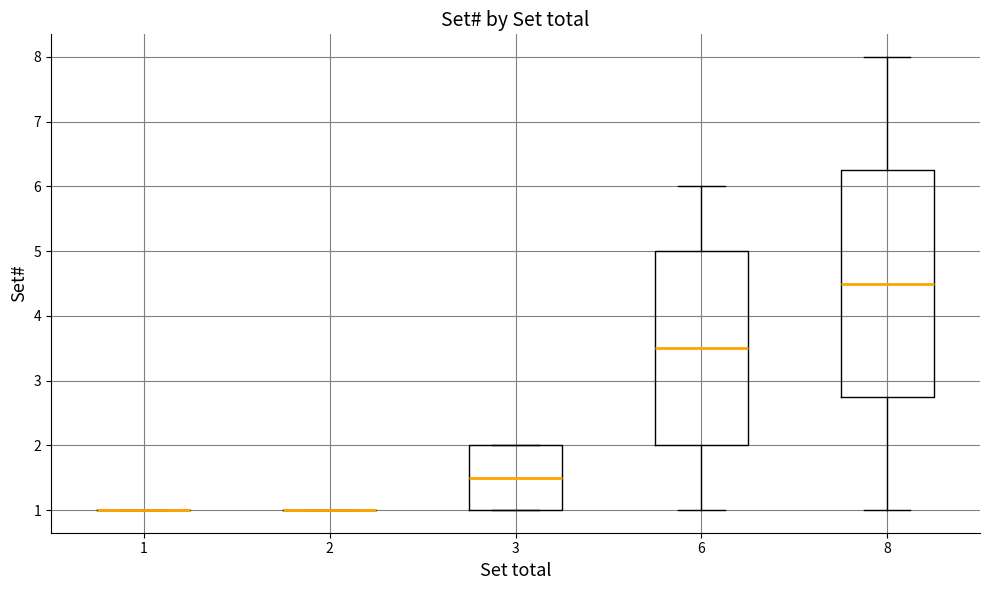

Reading left to right, read every box against the y-axis: the position of its median line, the range the box covers, and the ends of its whiskers. The values are not printed on the chart, so give them approximately, as read against the axis.

1: box collapsed to a line at 1.0, whiskers 1.0 to 1.0
2: box collapsed to a line at 1.0, whiskers 1.0 to 1.0
3: median 1.5, box 1.0 to 2.0, whiskers 1.0 to 2.0
6: median 3.5, box 2.0 to 5.0, whiskers 1.0 to 6.0
8: median 4.5, box 2.8 to 6.3, whiskers 1.0 to 8.0